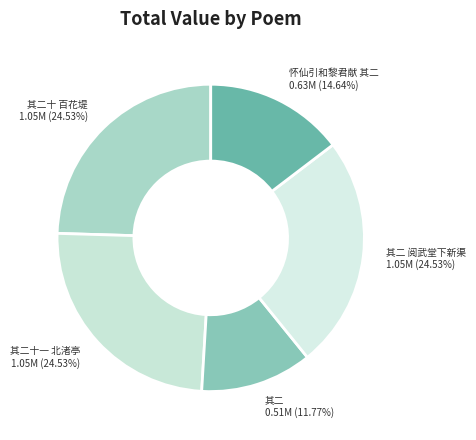

How many segments does this pie chart have?

5